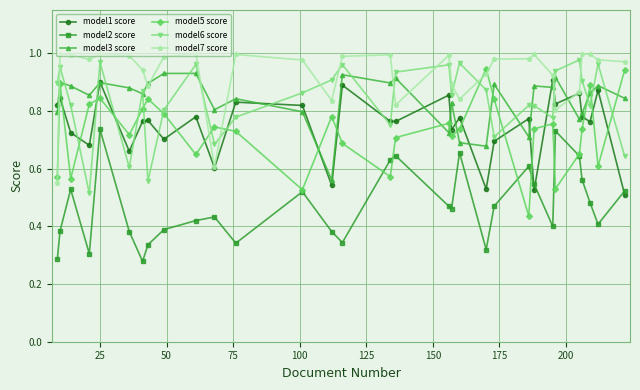

True or false: model6 score has more than 0 points higher than both neighbors.

True